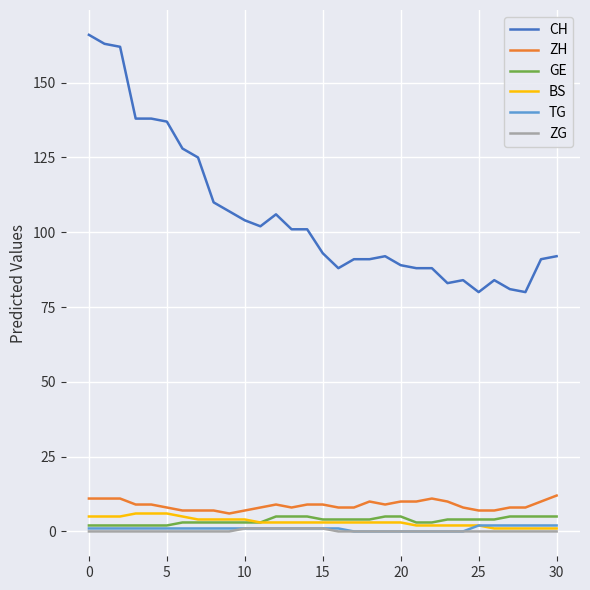

True or false: ZG and CH cross at least once.

False